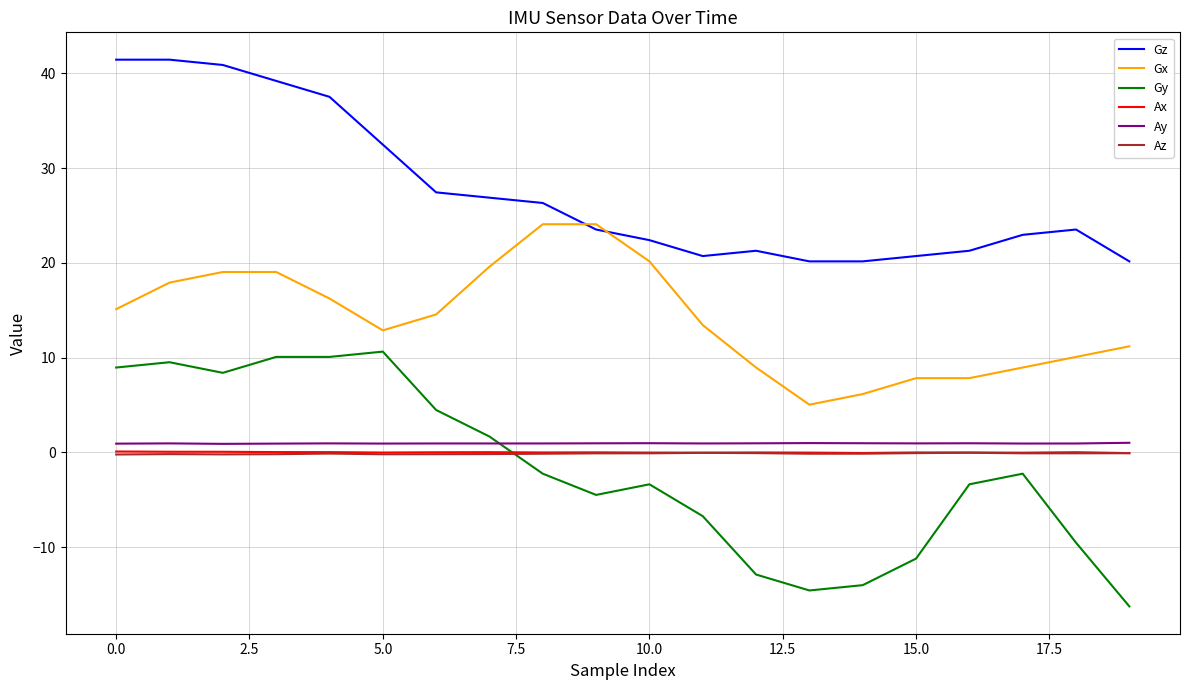

What is the sum of all Gz values?

550.5